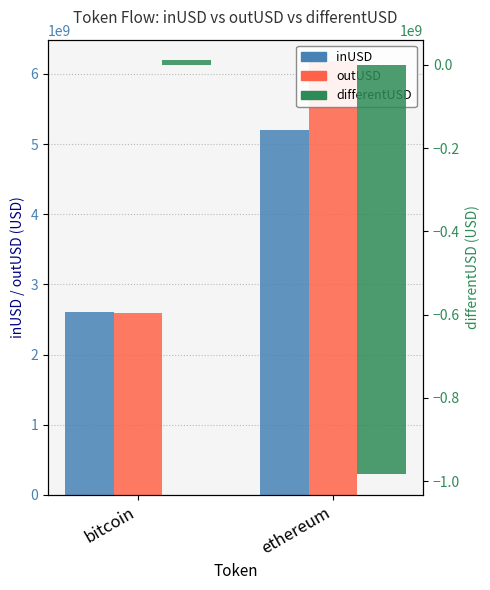

How many distinct data groups are displayed?

3